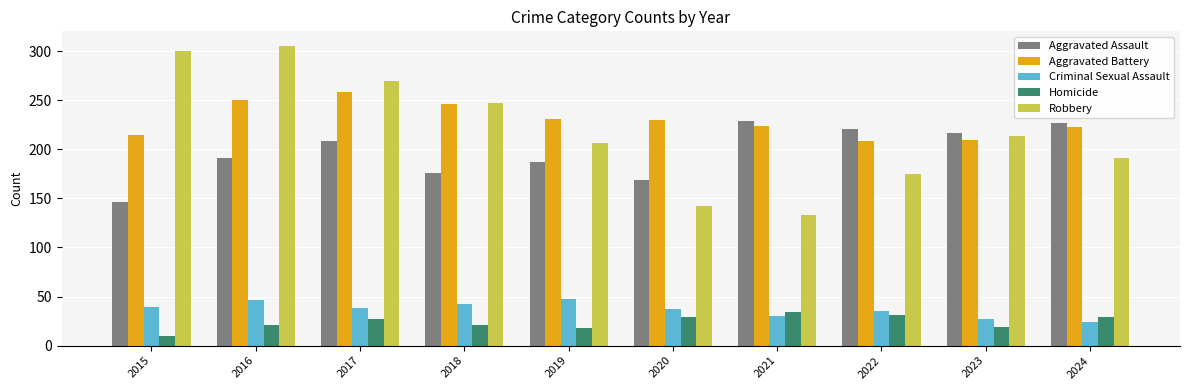

At how many categories does at least one series exceed 115?

10